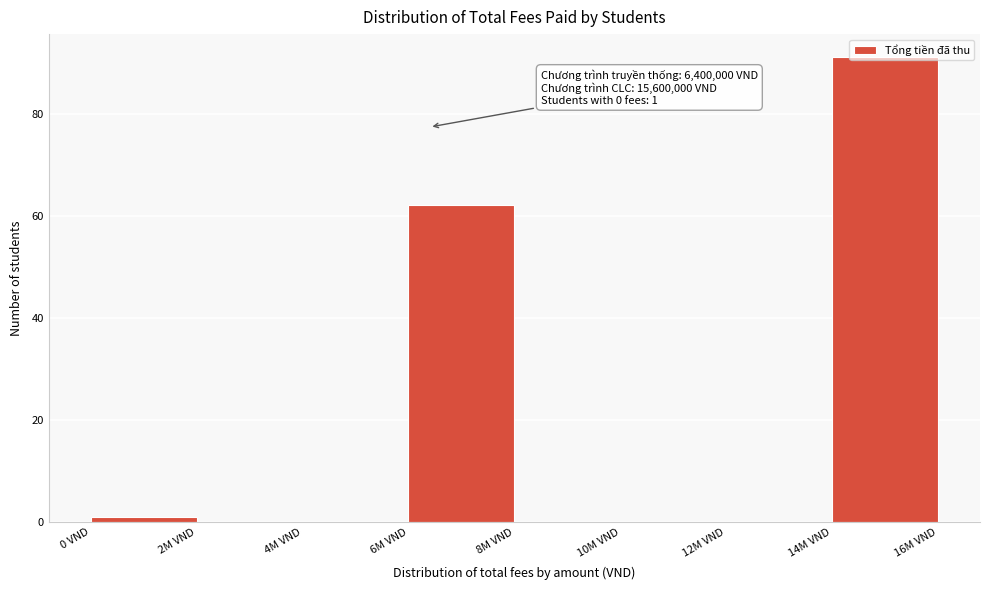

What is the sum of the values at 6M VND and 12M VND?

62